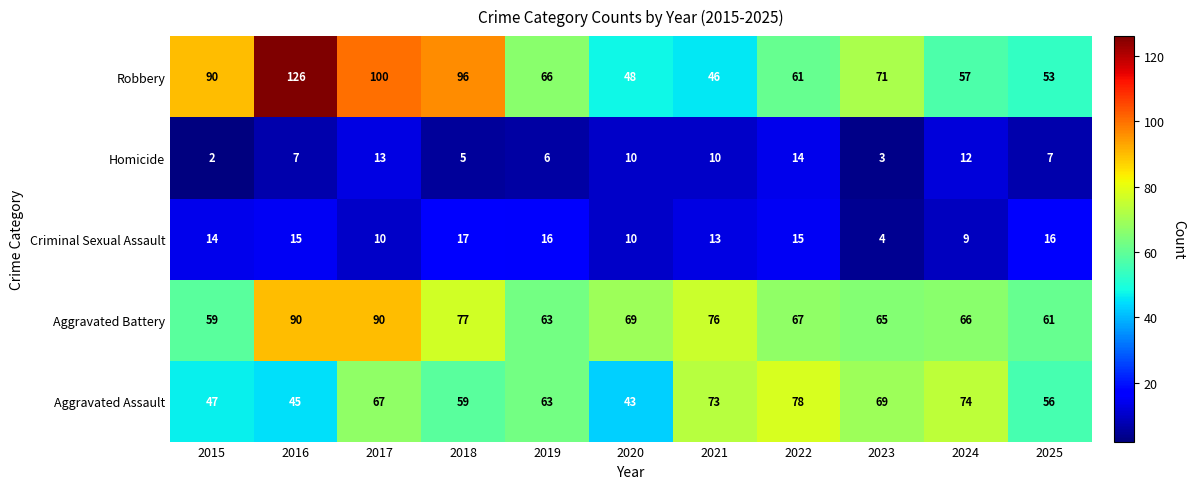

Is it true that Homicide equals 10 at 2022?

False